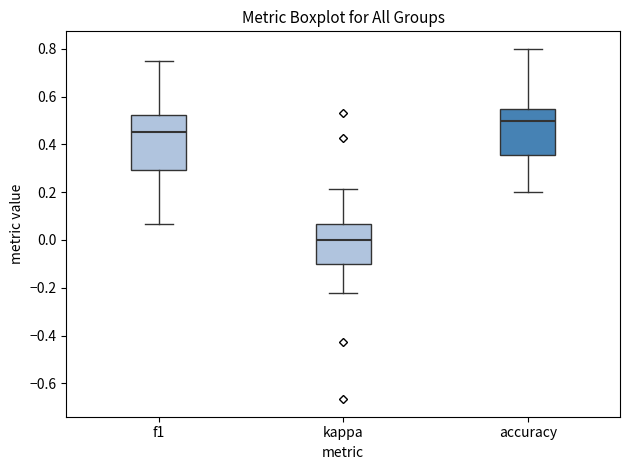

Reading left to right, transcribe this box plot: for each box, give where its median line is, the range the box spans, and where its two whiskers end, as read against the y-axis. The values are not printed on the chart, so give them approximately, as read against the axis.

f1: median 0.46, box 0.30 to 0.52, whiskers 0.06 to 0.76
kappa: median 0.00, box -0.10 to 0.06, whiskers -0.22 to 0.22
accuracy: median 0.50, box 0.36 to 0.54, whiskers 0.20 to 0.80